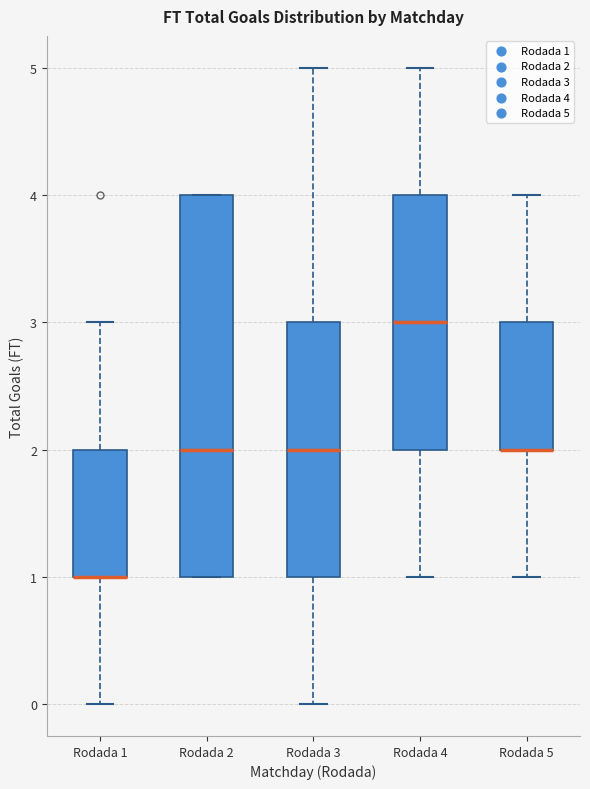

Reading left to right, read every box against the y-axis: the position of its median line, the range the box covers, and the ends of its whiskers. The values are not printed on the chart, so give them approximately, as read against the axis.

Rodada 1: median 1 (drawn on the box's lower edge), box 1 to 2, whiskers 0 to 3
Rodada 2: median 2, box 1 to 4, whiskers 1 to 4
Rodada 3: median 2, box 1 to 3, whiskers 0 to 5
Rodada 4: median 3, box 2 to 4, whiskers 1 to 5
Rodada 5: median 2 (drawn on the box's lower edge), box 2 to 3, whiskers 1 to 4